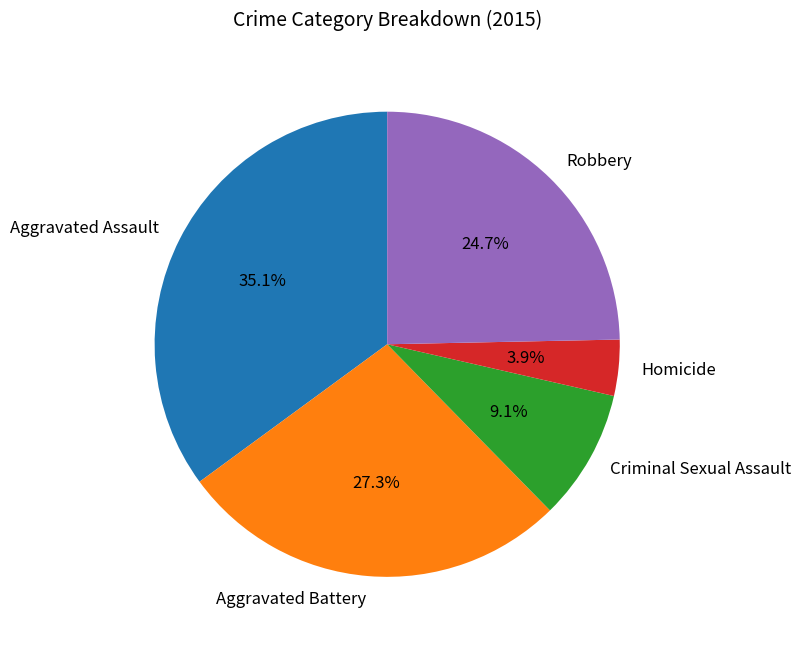

Rank the categories by value from lowest to highest.

Homicide, Criminal Sexual Assault, Robbery, Aggravated Battery, Aggravated Assault